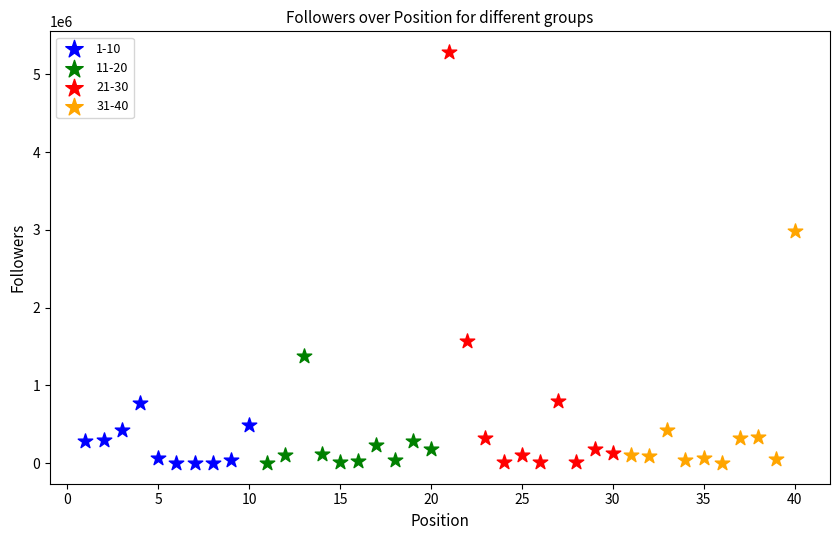

Which series has the largest Y range (max minus min)?

21-30